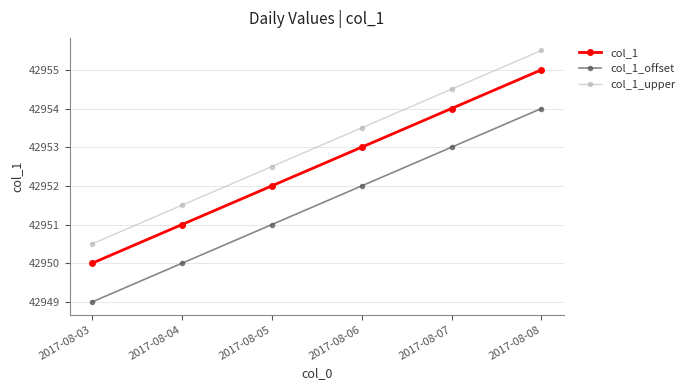

Reading right to left, what are all the values shown in this chart?

col_1: 2017-08-08=42955.0	2017-08-07=42954.0	2017-08-06=42953.0	2017-08-05=42952.0	2017-08-04=42951.0	2017-08-03=42950.0
col_1_offset: 2017-08-08=42954.0	2017-08-07=42953.0	2017-08-06=42952.0	2017-08-05=42951.0	2017-08-04=42950.0	2017-08-03=42949.0
col_1_upper: 2017-08-08=42955.5	2017-08-07=42954.5	2017-08-06=42953.5	2017-08-05=42952.5	2017-08-04=42951.5	2017-08-03=42950.5